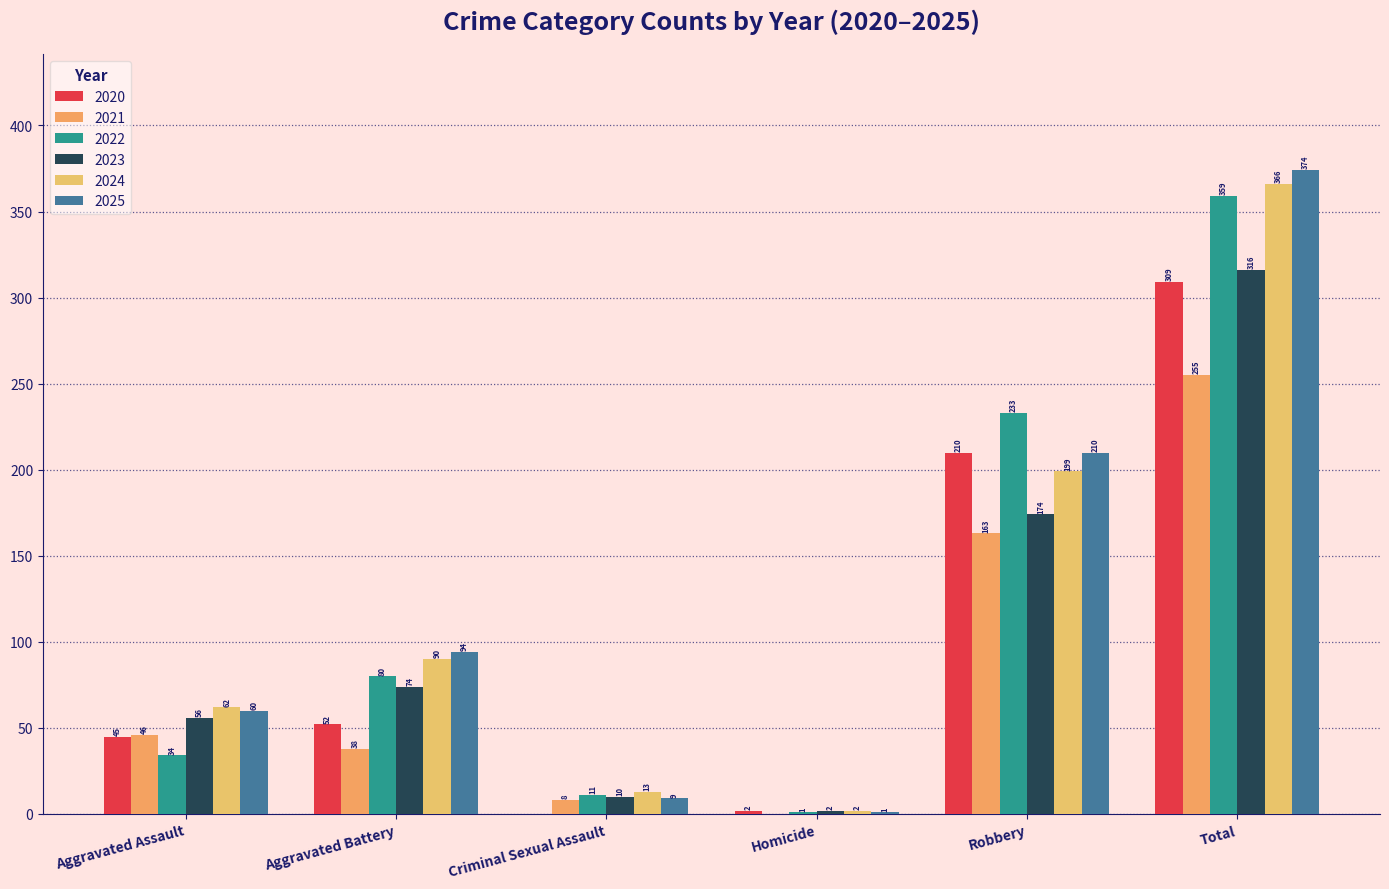

At which label is 2023 closest to 159?

Robbery